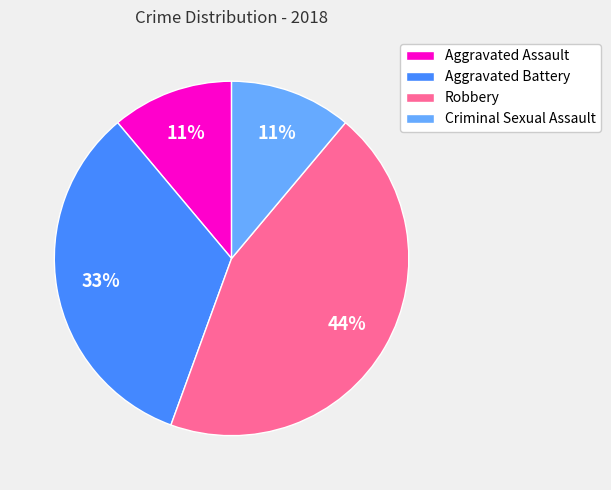

To the nearest percent, what is the difference between the Robbery and Aggravated Assault slice percentages?

33%